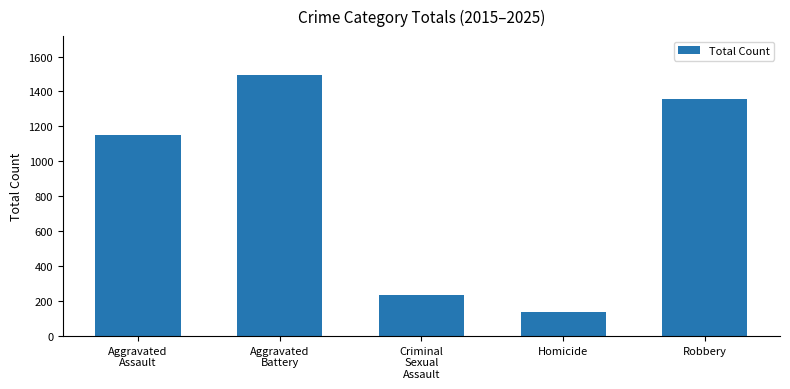

Reading right to left, what are all the values shown in this chart?

Robbery=1355	Homicide=135	Criminal
Sexual
Assault=235	Aggravated
Battery=1493	Aggravated
Assault=1152